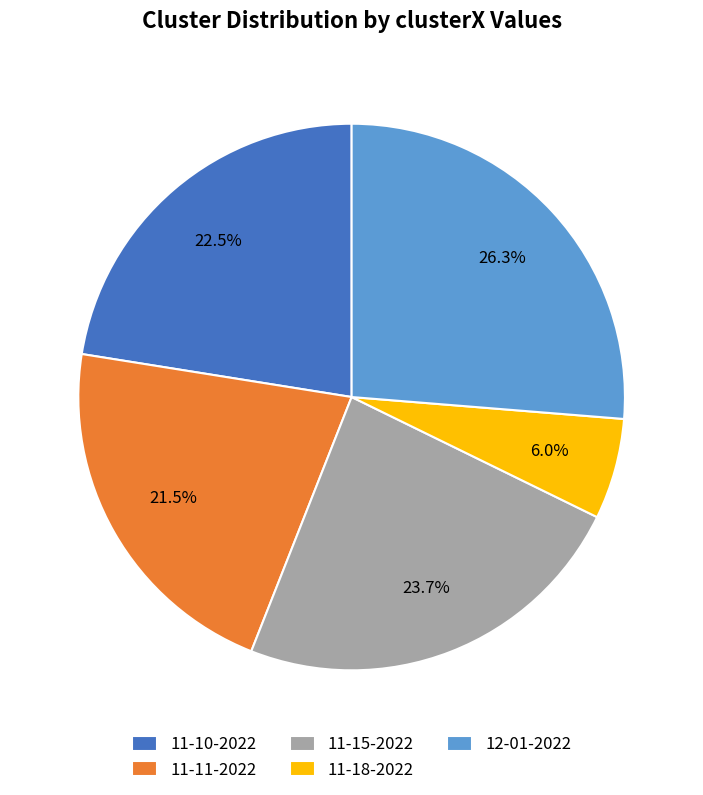

Is the sum of 12-01-2022 and 11-18-2022 greater than half?

No